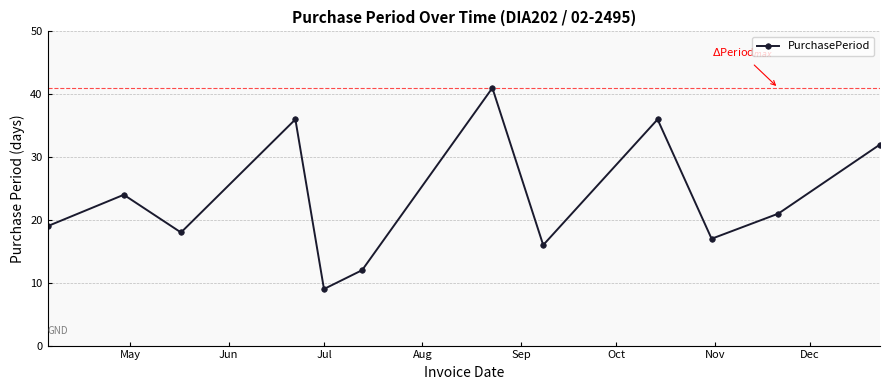

Does the chart display data point markers on the line(s)?

Yes